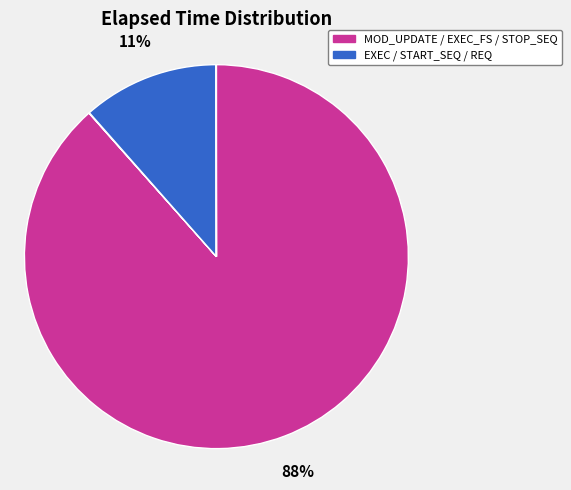

Which slice represents more than half of the pie?

MOD_UPDATE